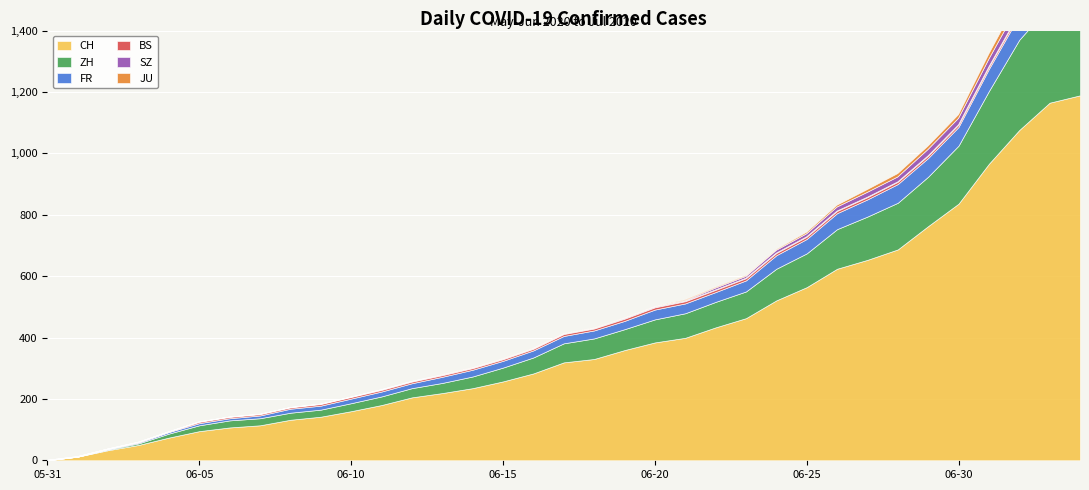

True or false: ZH and FR intersect in this chart.

False